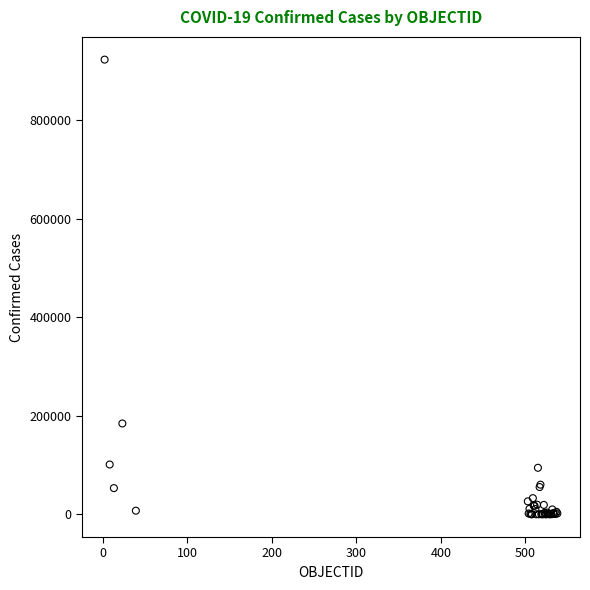

What Y value in the scatter plot is closest to 461605?

184449